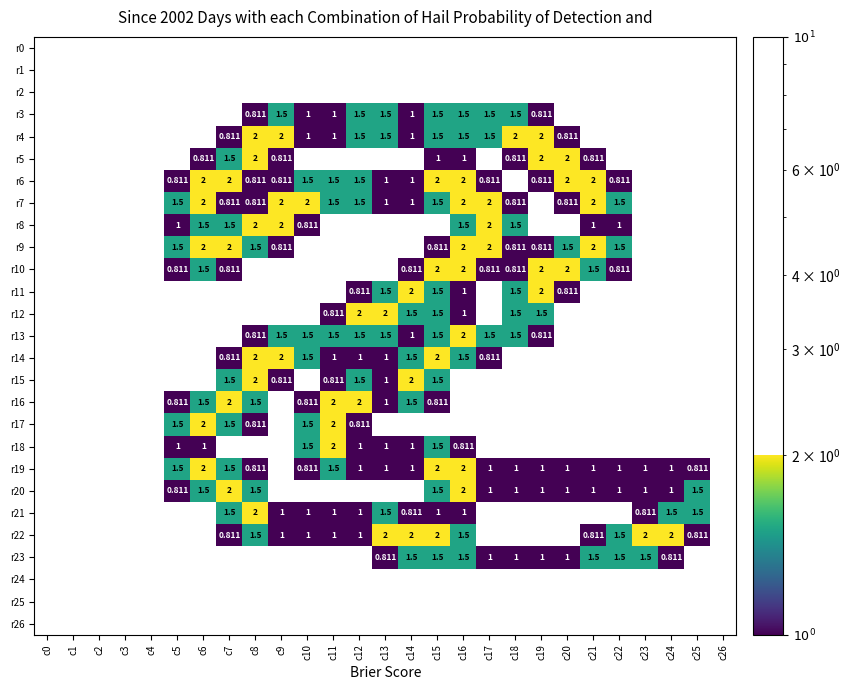

Which label corresponds to the smallest value in the chart?

c8